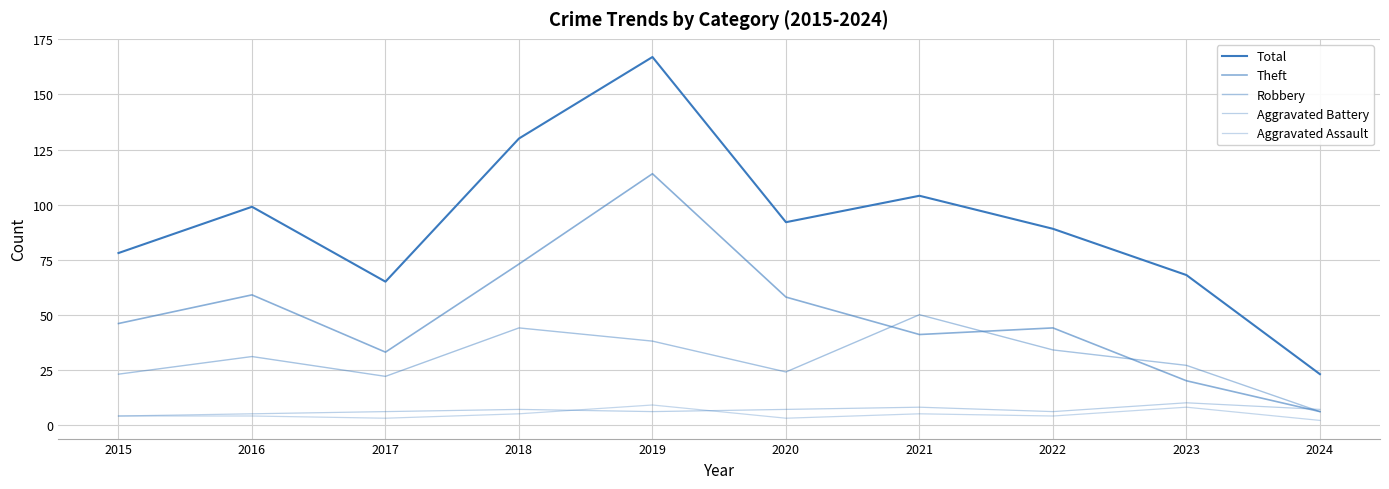

Does the chart have visible grid lines?

Yes